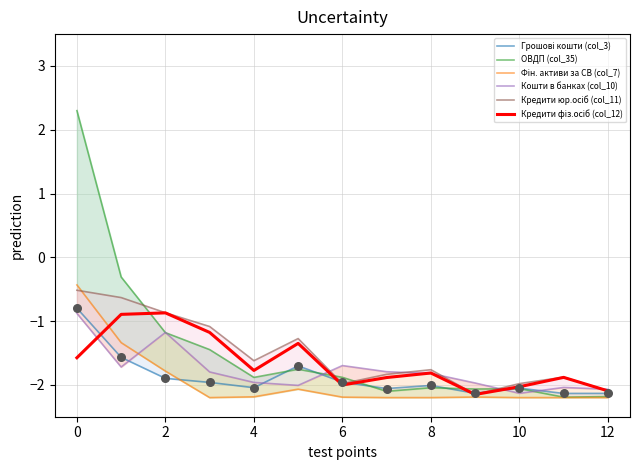

Which series contains the highest Y value?

ОВДП (col_35)